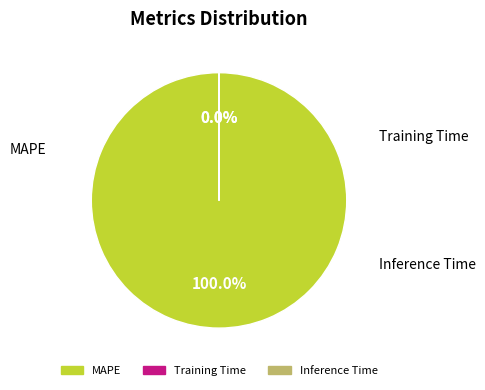

Is there any slice that represents more than half of the pie?

Yes